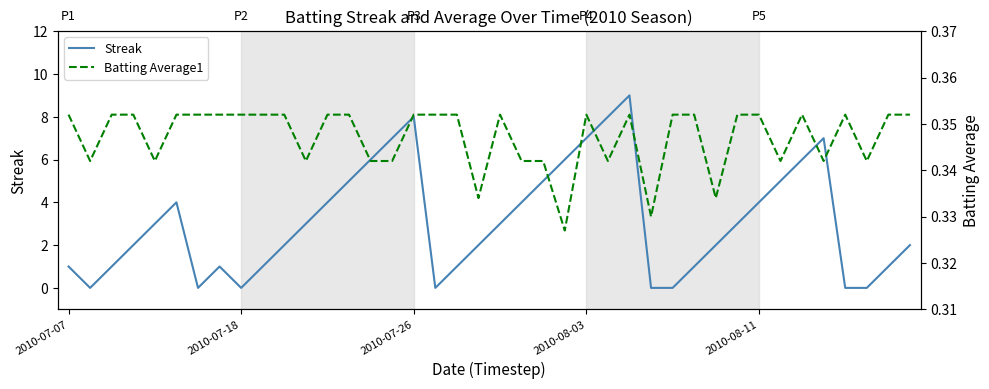

Is it true that Batting Average1 equals 0.4 at 2010-07-07?

True